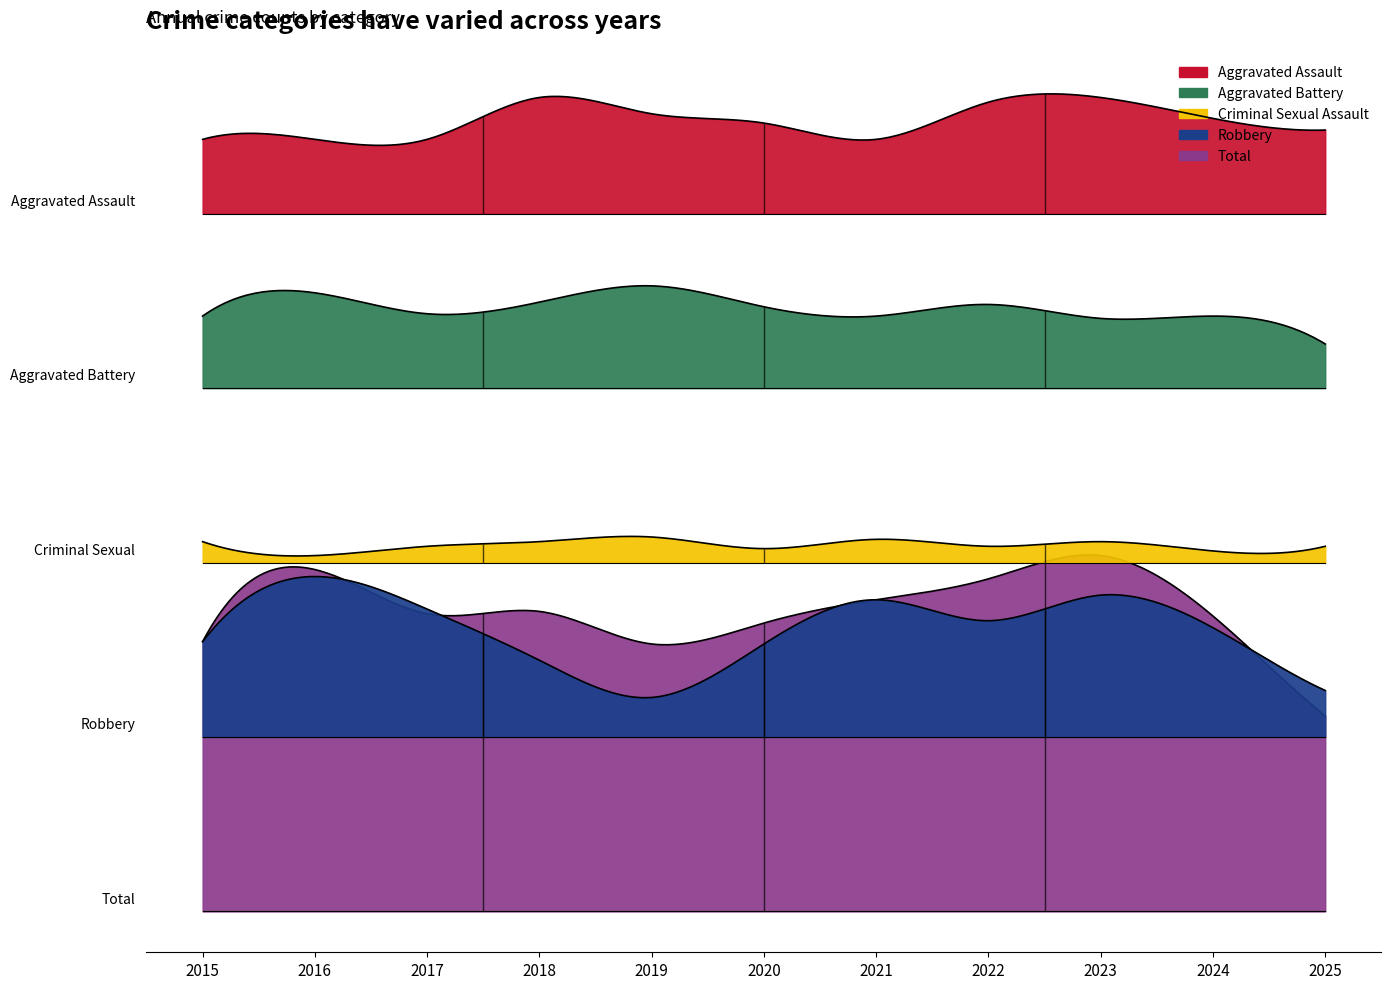

What are all the series names shown in the legend?

Aggravated Assault, Aggravated Battery, Criminal Sexual Assault, Robbery, Total